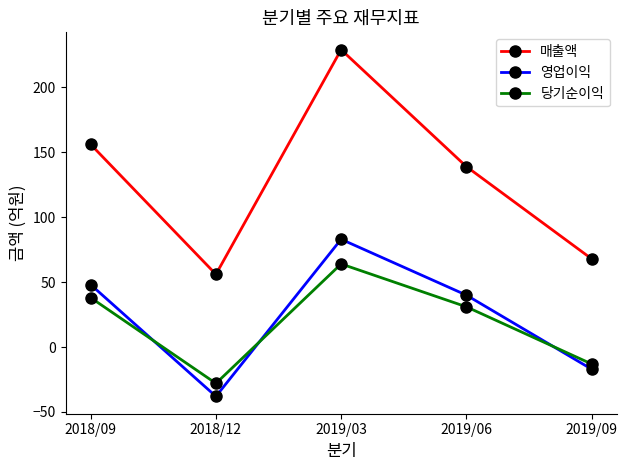

Read the 당기순이익 value at 2019/09, to the nearest 10.

-10